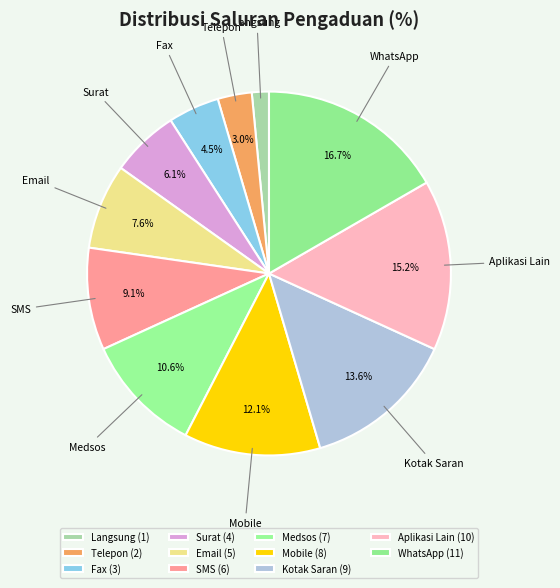

Rank the categories by value from highest to lowest.

WhatsApp, Aplikasi Lain, Kotak Saran, Mobile, Medsos, SMS, Email, Surat, Fax, Telepon, Langsung